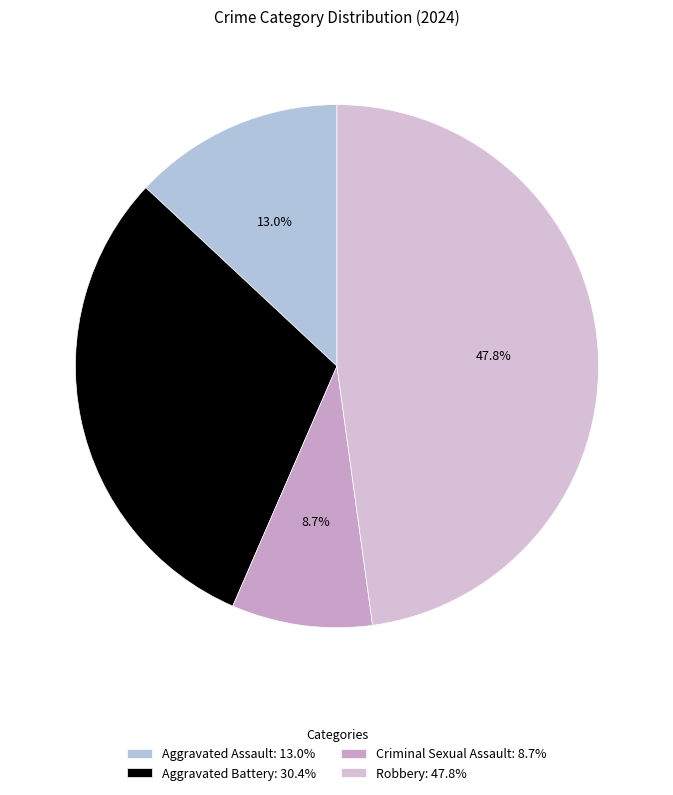

To the nearest percent, what is the average slice percentage?

25%